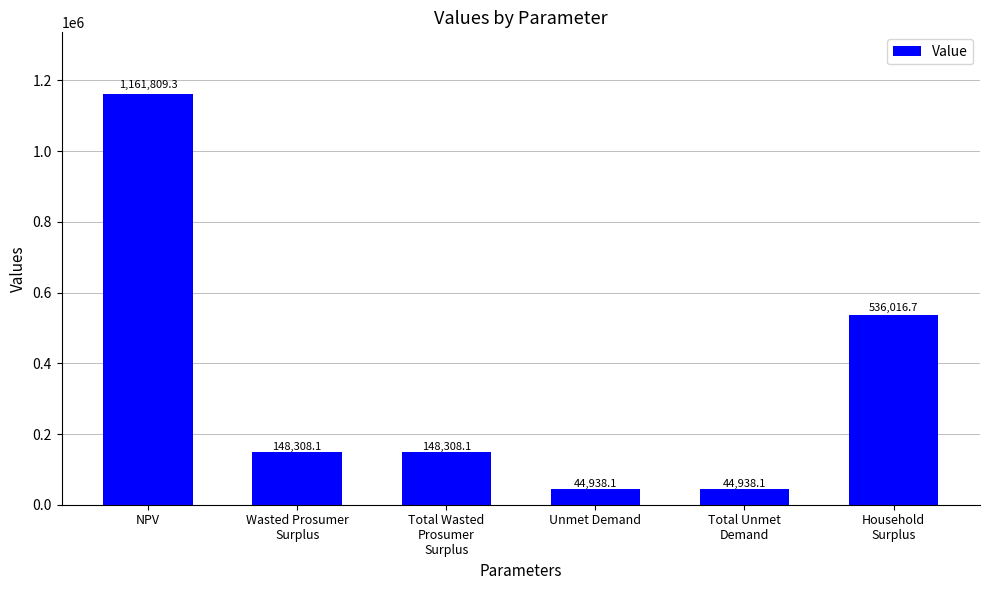

What is the value of the 2nd bar from the left?

148308.1